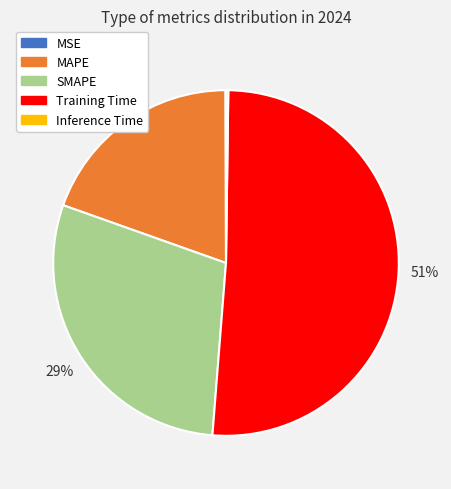

To the nearest percent, what is the difference between the largest and smallest slice percentages?

51%